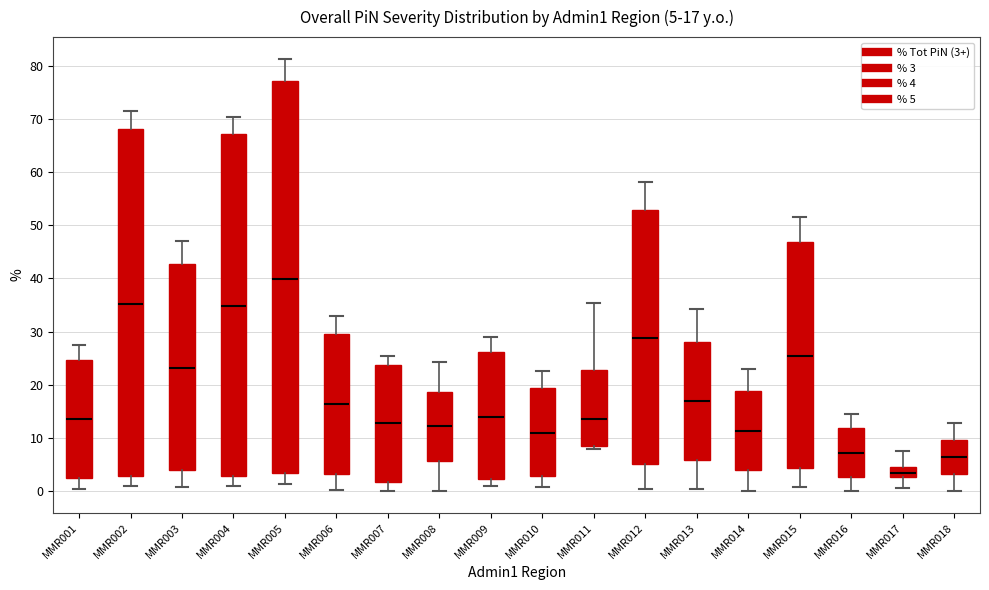

Which box's median line is the lowest?

MMR017